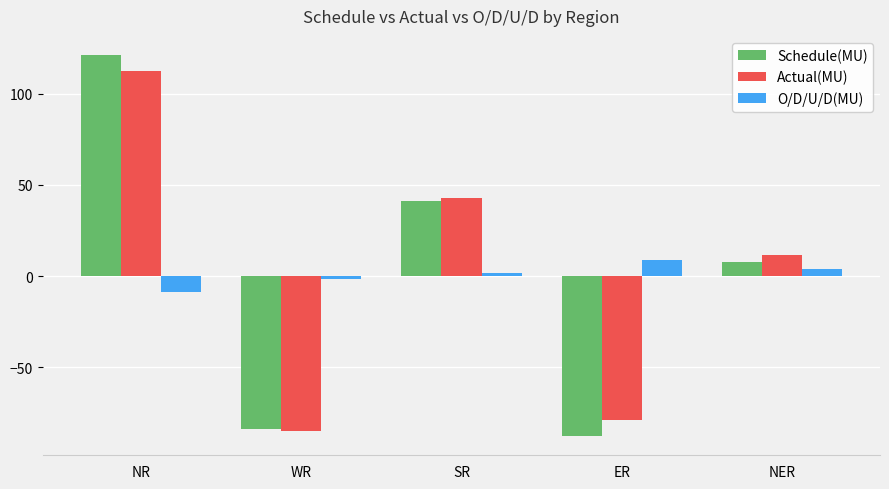

Are the bars grouped side by side (vs. stacked)?

Yes